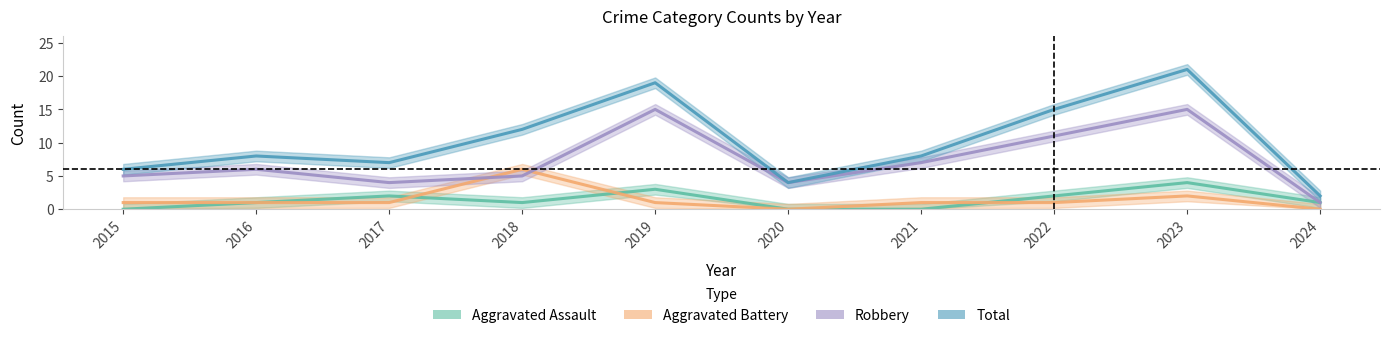

Where do Aggravated Battery and Robbery first cross each other?

2017 and 2018